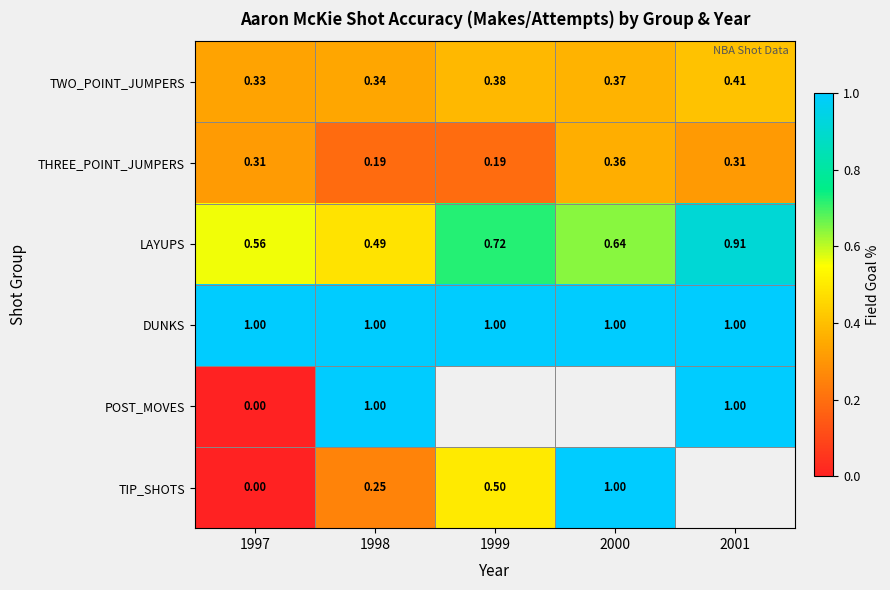

Is the value of TWO_POINT_JUMPERS at 1997 greater than the value of DUNKS at 1998?

No